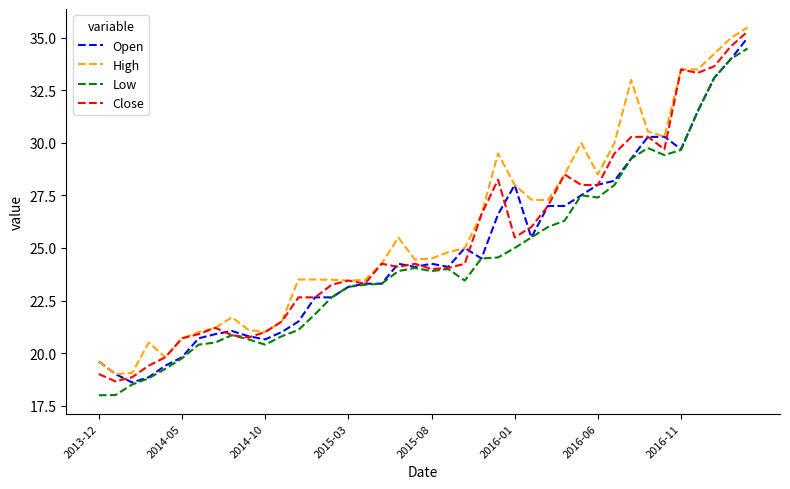

At how many categories does at least one series exceed 24?

23